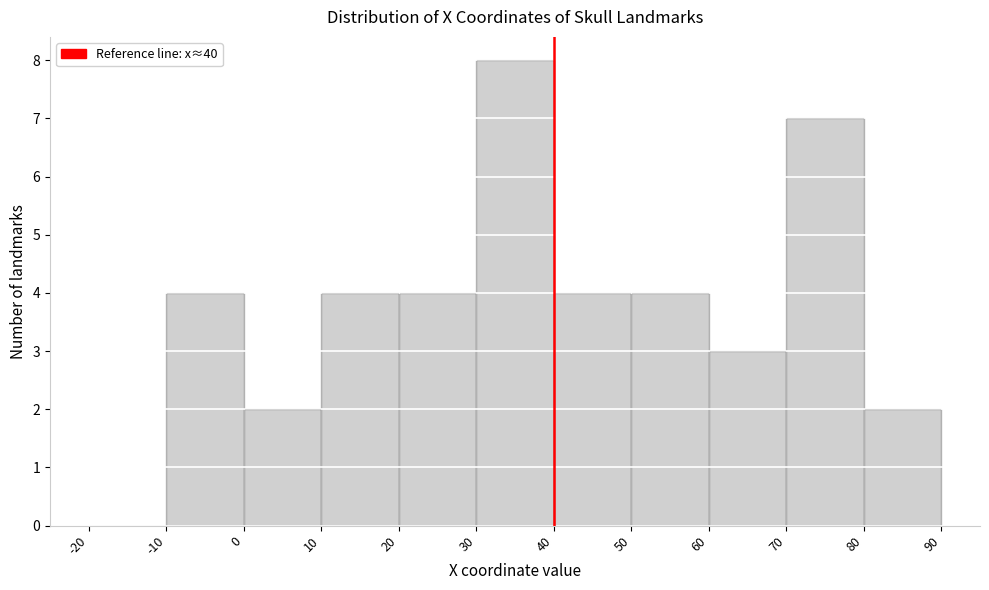

Reading left to right, transcribe this chart: for each bar, give the range it covers on the x-axis and its height. The values are not printed on the chart, so give them approximately, as read against the axis.

-20 to -10: 0
-10 to 0: 4
0 to 10: 2
10 to 20: 4
20 to 30: 4
30 to 40: 8
40 to 50: 4
50 to 60: 4
60 to 70: 3
70 to 80: 7
80 to 90: 2